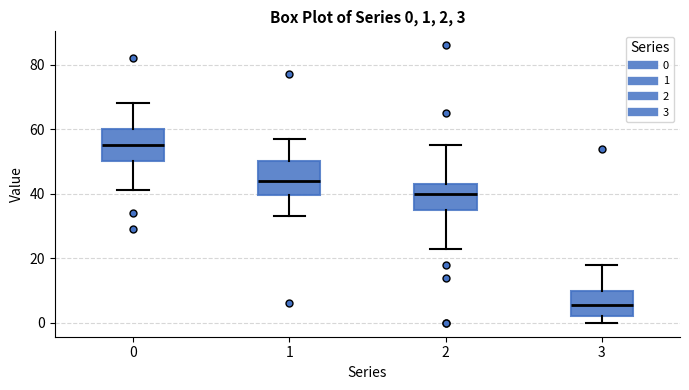

Which box has the lowest median line?

3